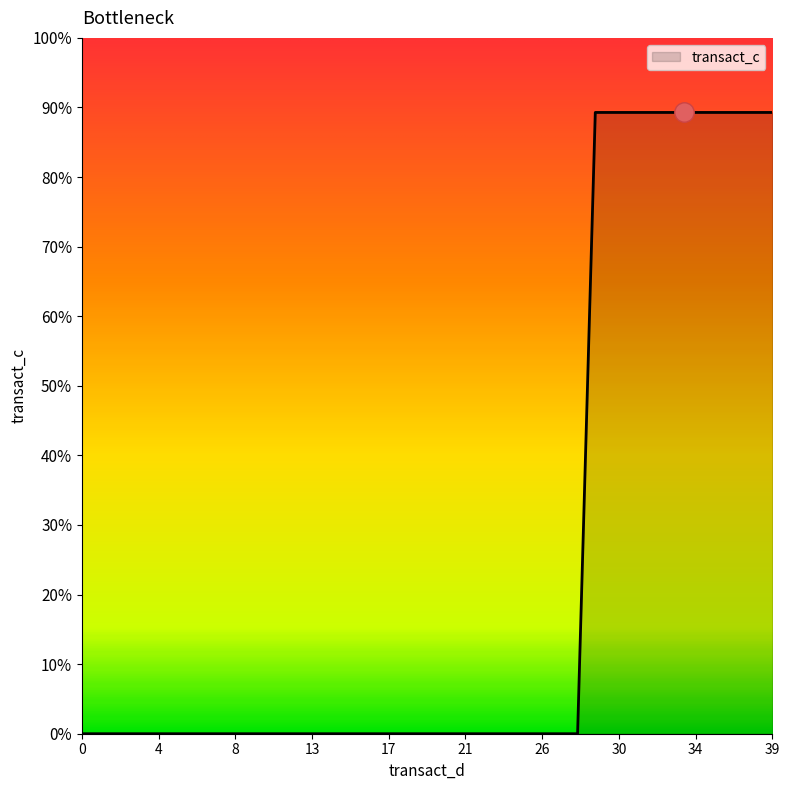

Does the chart have visible grid lines?

No